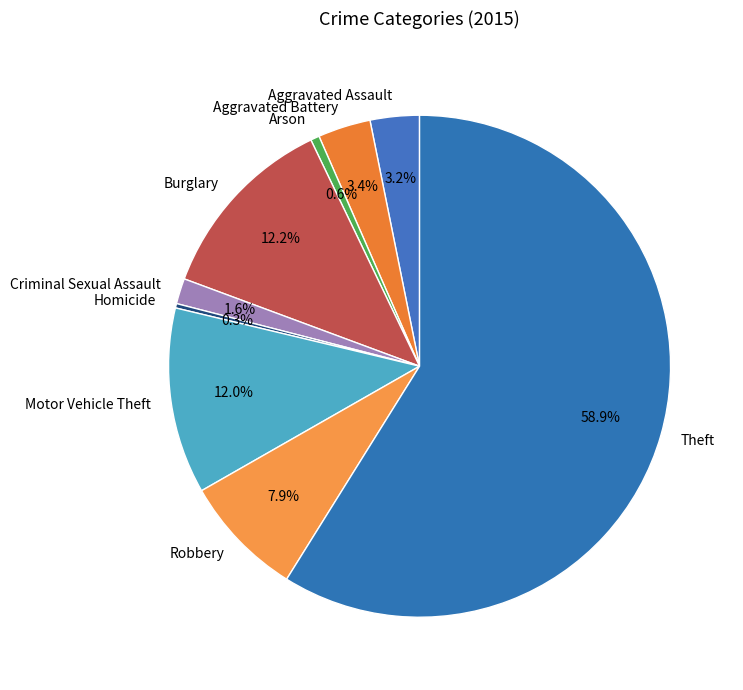

Is the sum of Burglary and Aggravated Assault greater than half?

No